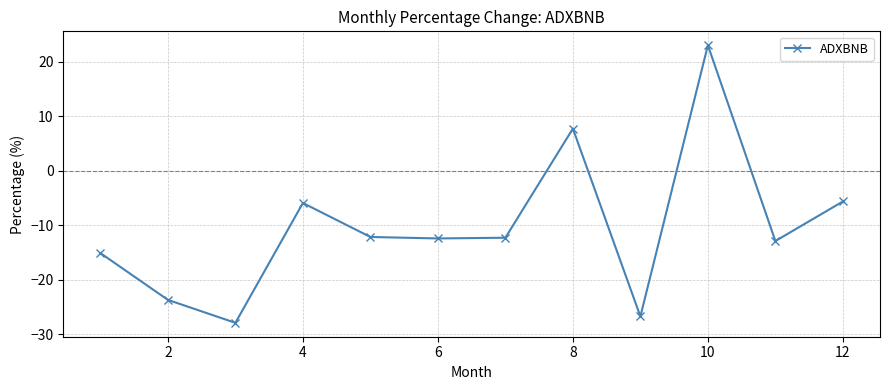

What is the minimum value shown in the chart?

-27.9